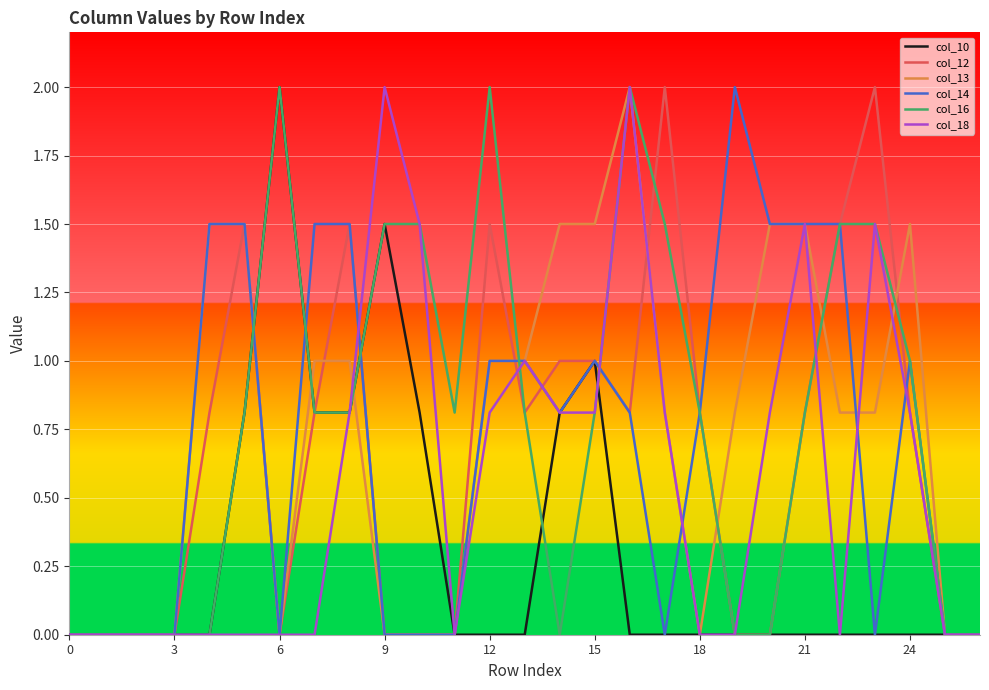

Reading right to left, extract all data points from this chart.

col_10: 0.0	0.0	0.0	0.0	0.0	0.0	0.0	0.0	0.0	0.0	0.0	1.0	0.8	0.0	0.0	0.0	0.8	1.5	0.8	0.8	2.0	0.8	0.0	0.0	0.0	0.0	0.0
col_12: 0.0	0.0	0.8	2.0	1.5	0.8	0.0	0.0	0.8	2.0	0.8	1.0	1.0	0.8	1.5	0.0	0.0	0.0	1.5	0.8	0.0	1.5	0.8	0.0	0.0	0.0	0.0
col_13: 0.0	0.0	1.5	0.8	0.8	1.5	1.5	0.8	0.0	0.8	2.0	1.5	1.5	1.0	1.0	0.0	0.0	0.0	1.0	1.0	0.0	1.5	1.5	0.0	0.0	0.0	0.0
col_14: 0.0	0.0	1.0	0.0	1.5	1.5	1.5	2.0	0.8	0.0	0.8	1.0	0.8	1.0	1.0	0.0	0.0	0.0	1.5	1.5	0.0	1.5	1.5	0.0	0.0	0.0	0.0
col_16: 0.0	0.0	1.0	1.5	1.5	0.8	0.0	0.0	0.8	1.5	2.0	0.8	0.0	0.8	2.0	0.8	1.5	1.5	0.8	0.8	2.0	0.8	0.0	0.0	0.0	0.0	0.0
col_18: 0.0	0.0	0.8	1.5	0.0	1.5	0.8	0.0	0.0	0.8	2.0	0.8	0.8	1.0	0.8	0.0	1.5	2.0	0.8	0.0	0.0	0.0	0.0	0.0	0.0	0.0	0.0